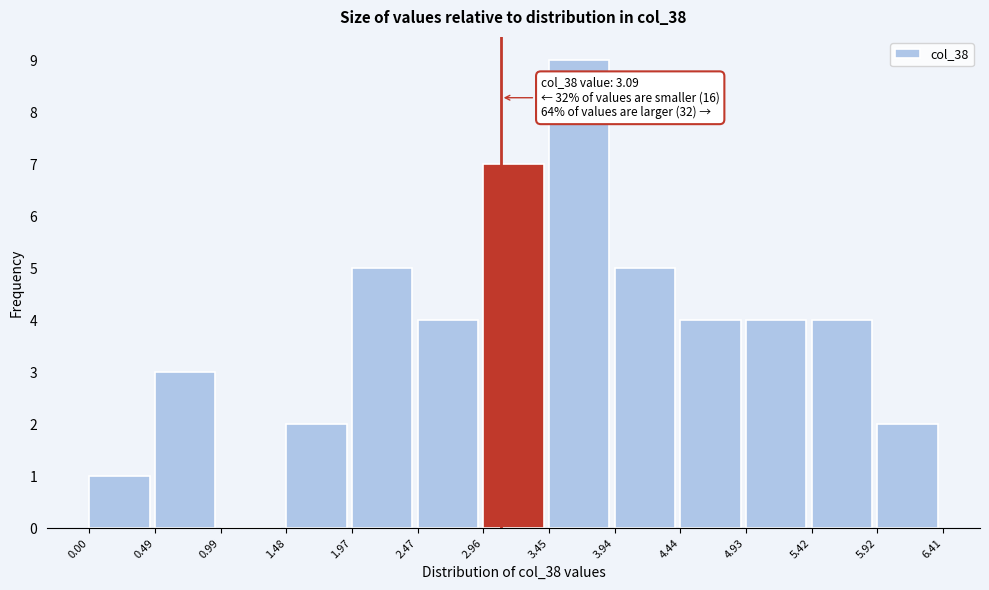

Which range on the x-axis has the tallest bar?

3.45 to 3.94